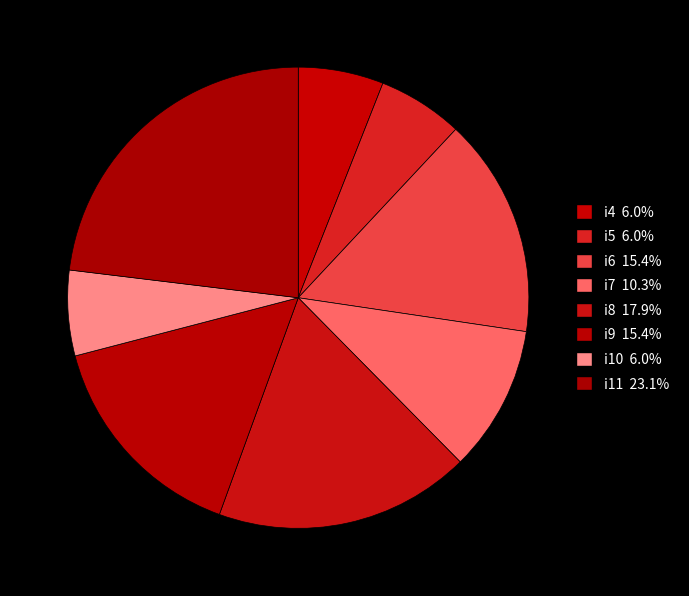

To the nearest percent, what is the difference between the i9 and i10 slice percentages?

9%